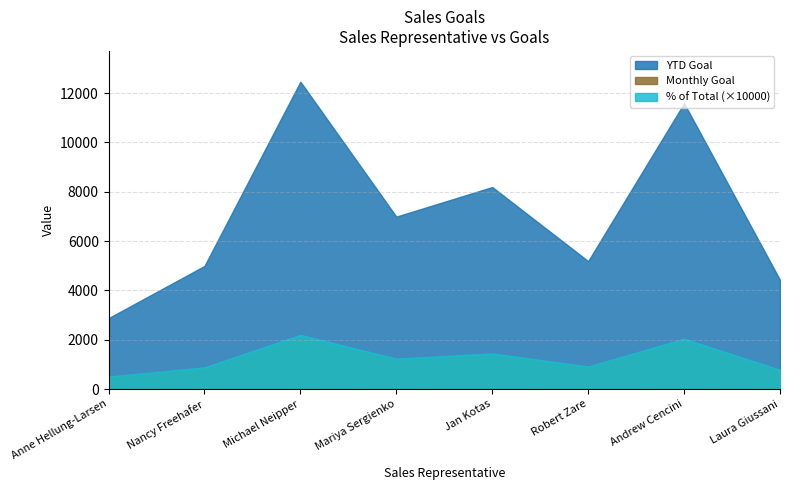

How many % of Total values are between 0 and 1?

8